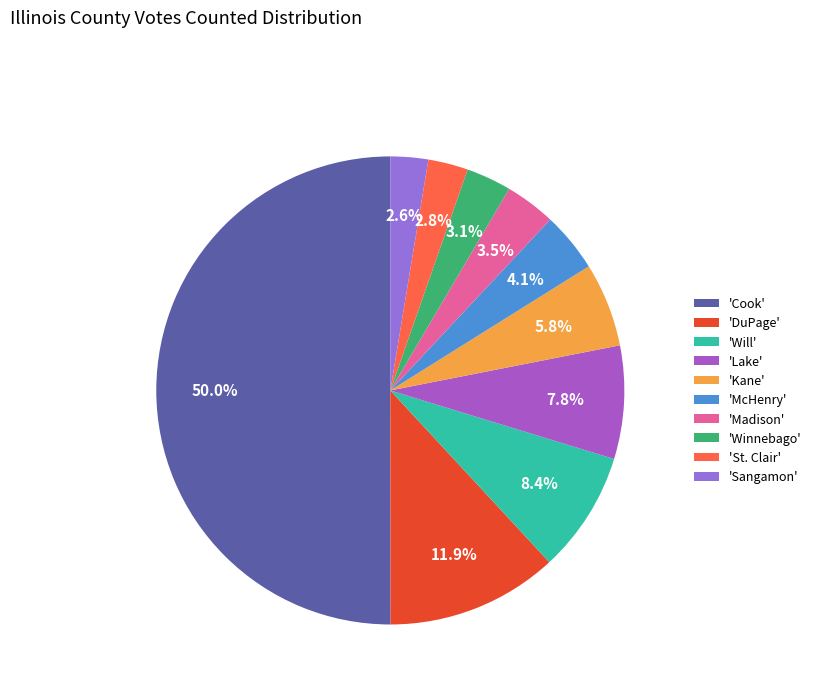

What is the largest slice in the pie chart?

'Cook'